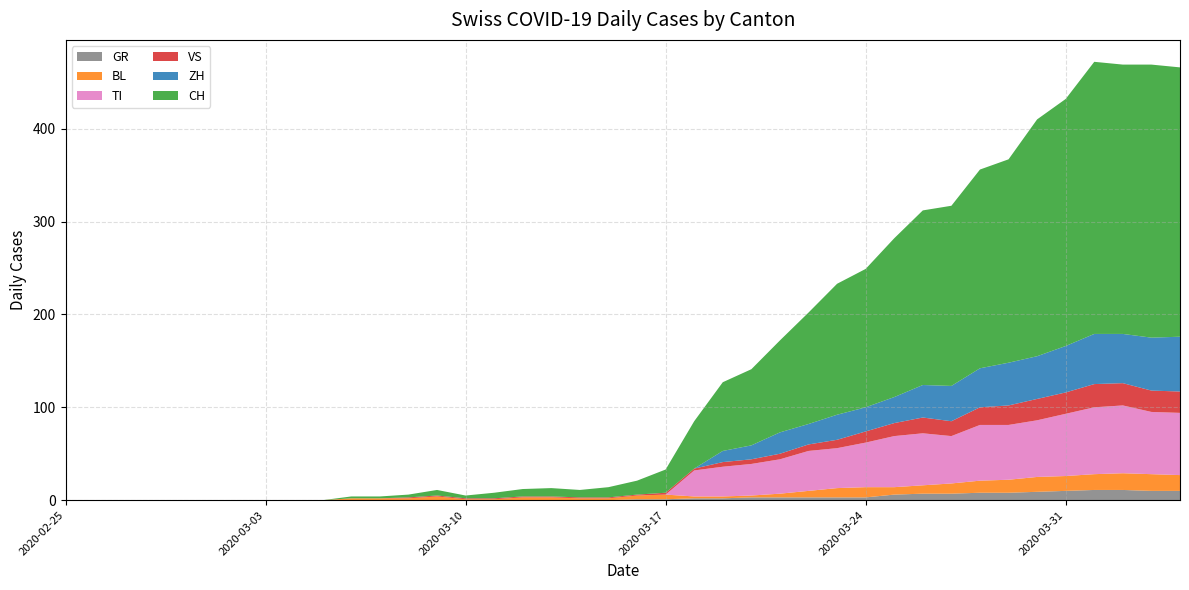

Reading left to right, transcribe all the data shown in this chart.

GR: 2020-02-25=0	2020-02-26=0	2020-02-27=0	2020-02-28=0	2020-02-29=0	2020-03-01=0	2020-03-02=0	2020-03-03=0	2020-03-04=0	2020-03-05=0	2020-03-06=0	2020-03-07=0	2020-03-08=0	2020-03-09=0	2020-03-10=0	2020-03-11=0	2020-03-12=0	2020-03-13=0	2020-03-14=0	2020-03-15=0	2020-03-16=1	2020-03-17=1	2020-03-18=2	2020-03-19=2	2020-03-20=3	2020-03-21=3	2020-03-22=3	2020-03-23=3	2020-03-24=3	2020-03-25=6	2020-03-26=7	2020-03-27=7	2020-03-28=8	2020-03-29=8	2020-03-30=9	2020-03-31=10	2020-04-01=11	2020-04-02=11	2020-04-03=10	2020-04-04=10
BL: 2020-02-25=0	2020-02-26=0	2020-02-27=0	2020-02-28=0	2020-02-29=0	2020-03-01=0	2020-03-02=0	2020-03-03=0	2020-03-04=0	2020-03-05=0	2020-03-06=2	2020-03-07=2	2020-03-08=2	2020-03-09=4	2020-03-10=1	2020-03-11=1	2020-03-12=3	2020-03-13=3	2020-03-14=2	2020-03-15=2	2020-03-16=4	2020-03-17=5	2020-03-18=2	2020-03-19=2	2020-03-20=2	2020-03-21=4	2020-03-22=7	2020-03-23=10	2020-03-24=11	2020-03-25=8	2020-03-26=9	2020-03-27=11	2020-03-28=13	2020-03-29=14	2020-03-30=16	2020-03-31=16	2020-04-01=17	2020-04-02=18	2020-04-03=18	2020-04-04=17
TI: 2020-02-25=0	2020-02-26=0	2020-02-27=0	2020-02-28=0	2020-02-29=0	2020-03-01=0	2020-03-02=0	2020-03-03=0	2020-03-04=0	2020-03-05=0	2020-03-06=0	2020-03-07=0	2020-03-08=0	2020-03-09=0	2020-03-10=0	2020-03-11=0	2020-03-12=0	2020-03-13=0	2020-03-14=0	2020-03-15=0	2020-03-16=0	2020-03-17=0	2020-03-18=28	2020-03-19=32	2020-03-20=34	2020-03-21=37	2020-03-22=43	2020-03-23=43	2020-03-24=48	2020-03-25=55	2020-03-26=56	2020-03-27=51	2020-03-28=60	2020-03-29=59	2020-03-30=61	2020-03-31=67	2020-04-01=72	2020-04-02=73	2020-04-03=67	2020-04-04=67
VS: 2020-02-25=0	2020-02-26=0	2020-02-27=0	2020-02-28=0	2020-02-29=0	2020-03-01=0	2020-03-02=0	2020-03-03=0	2020-03-04=0	2020-03-05=0	2020-03-06=0	2020-03-07=0	2020-03-08=1	2020-03-09=1	2020-03-10=1	2020-03-11=1	2020-03-12=1	2020-03-13=1	2020-03-14=1	2020-03-15=1	2020-03-16=1	2020-03-17=2	2020-03-18=2	2020-03-19=5	2020-03-20=5	2020-03-21=6	2020-03-22=7	2020-03-23=9	2020-03-24=12	2020-03-25=14	2020-03-26=17	2020-03-27=16	2020-03-28=19	2020-03-29=21	2020-03-30=23	2020-03-31=23	2020-04-01=25	2020-04-02=24	2020-04-03=23	2020-04-04=23
ZH: 2020-02-25=0	2020-02-26=0	2020-02-27=0	2020-02-28=0	2020-02-29=0	2020-03-01=0	2020-03-02=0	2020-03-03=0	2020-03-04=0	2020-03-05=0	2020-03-06=0	2020-03-07=0	2020-03-08=0	2020-03-09=0	2020-03-10=0	2020-03-11=0	2020-03-12=0	2020-03-13=0	2020-03-14=0	2020-03-15=0	2020-03-16=0	2020-03-17=0	2020-03-18=0	2020-03-19=12	2020-03-20=15	2020-03-21=23	2020-03-22=22	2020-03-23=27	2020-03-24=26	2020-03-25=28	2020-03-26=35	2020-03-27=38	2020-03-28=42	2020-03-29=46	2020-03-30=46	2020-03-31=50	2020-04-01=54	2020-04-02=53	2020-04-03=57	2020-04-04=59
CH: 2020-02-25=0	2020-02-26=0	2020-02-27=0	2020-02-28=0	2020-02-29=0	2020-03-01=0	2020-03-02=0	2020-03-03=0	2020-03-04=0	2020-03-05=0	2020-03-06=2	2020-03-07=2	2020-03-08=3	2020-03-09=6	2020-03-10=3	2020-03-11=6	2020-03-12=8	2020-03-13=9	2020-03-14=8	2020-03-15=11	2020-03-16=15	2020-03-17=25	2020-03-18=51	2020-03-19=74	2020-03-20=82	2020-03-21=99	2020-03-22=120	2020-03-23=141	2020-03-24=149	2020-03-25=171	2020-03-26=188	2020-03-27=194	2020-03-28=214	2020-03-29=219	2020-03-30=255	2020-03-31=266	2020-04-01=293	2020-04-02=290	2020-04-03=294	2020-04-04=290